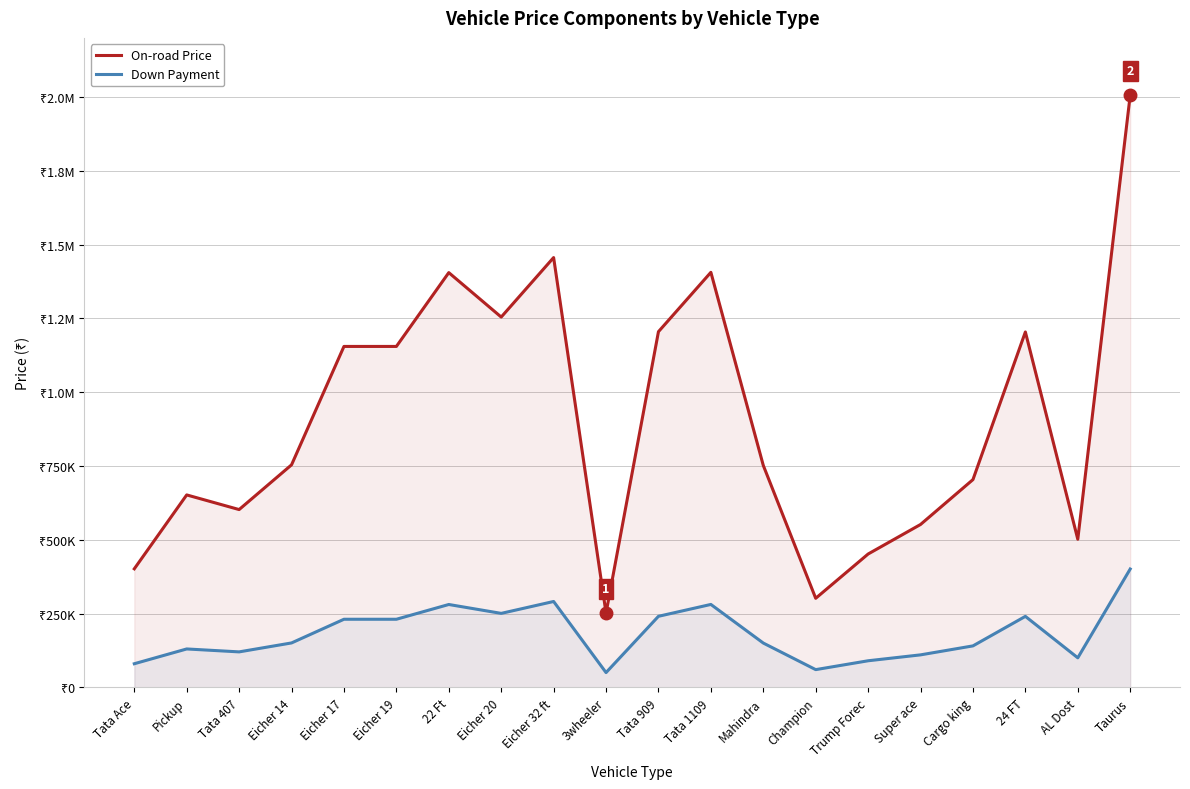

True or false: Down Payment and On-road Price cross at least once.

False